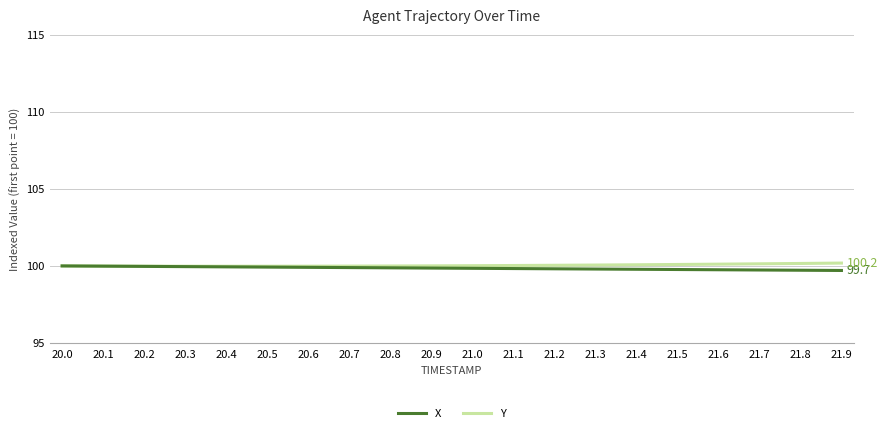

Count the number of categories in the chart.

20